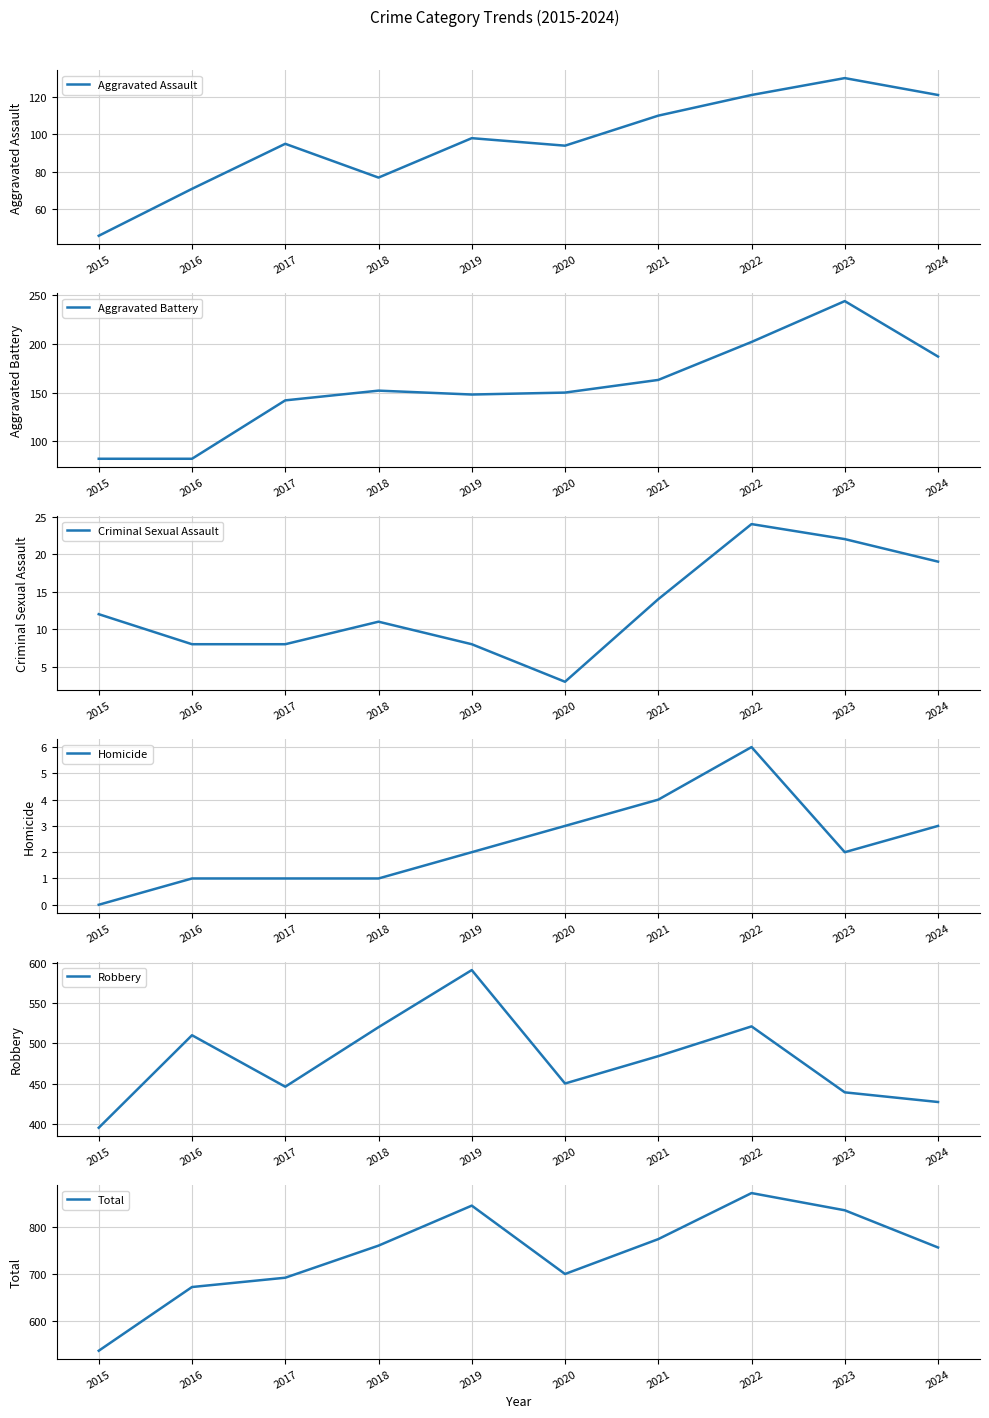

True or false: Aggravated Assault has a value of 130 at 2023.

True